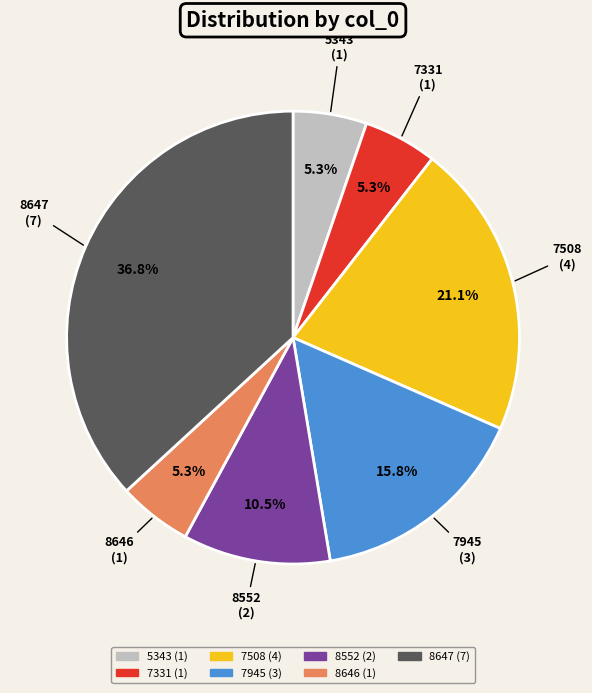

Is it true that 8646 is 5% of the pie?

True